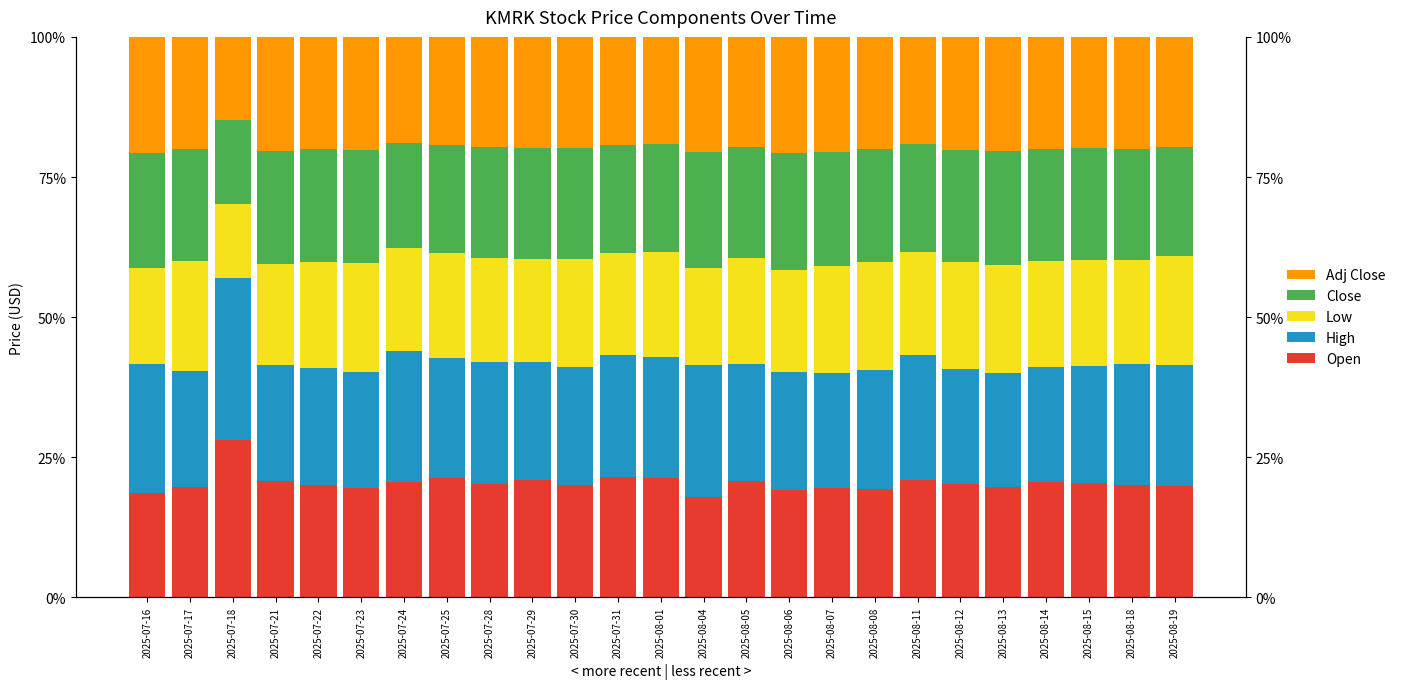

How many series are shown in this chart?

5